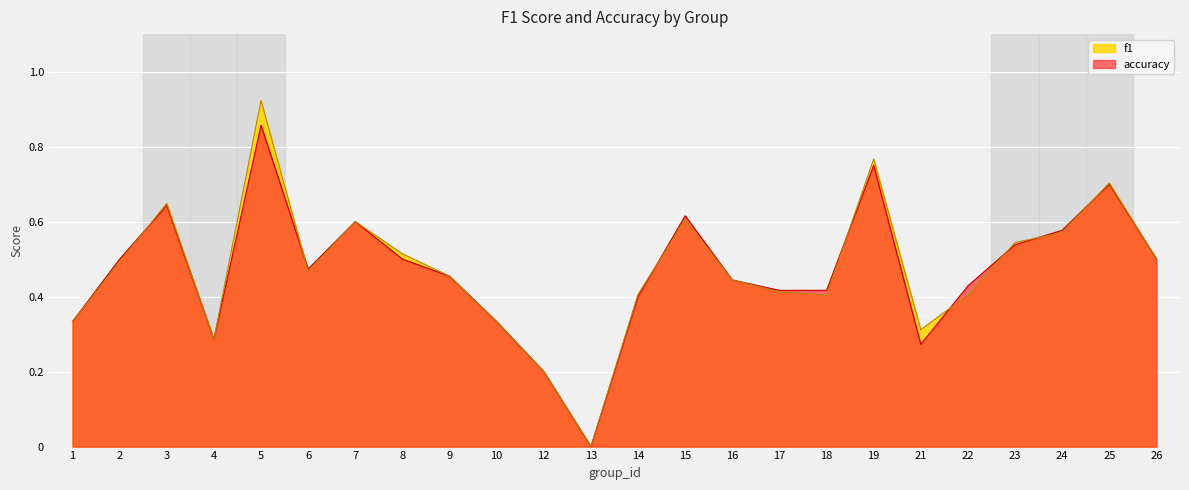

True or false: f1 has more than 2 points higher than both neighbors.

True